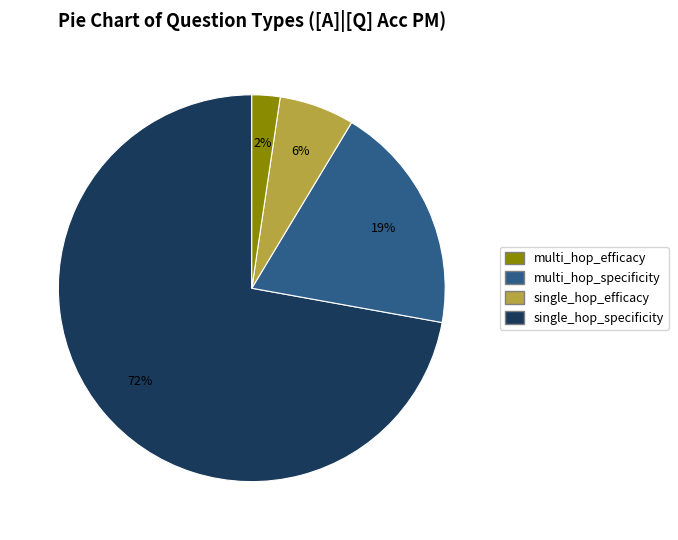

Is there any slice that represents more than half of the pie?

Yes